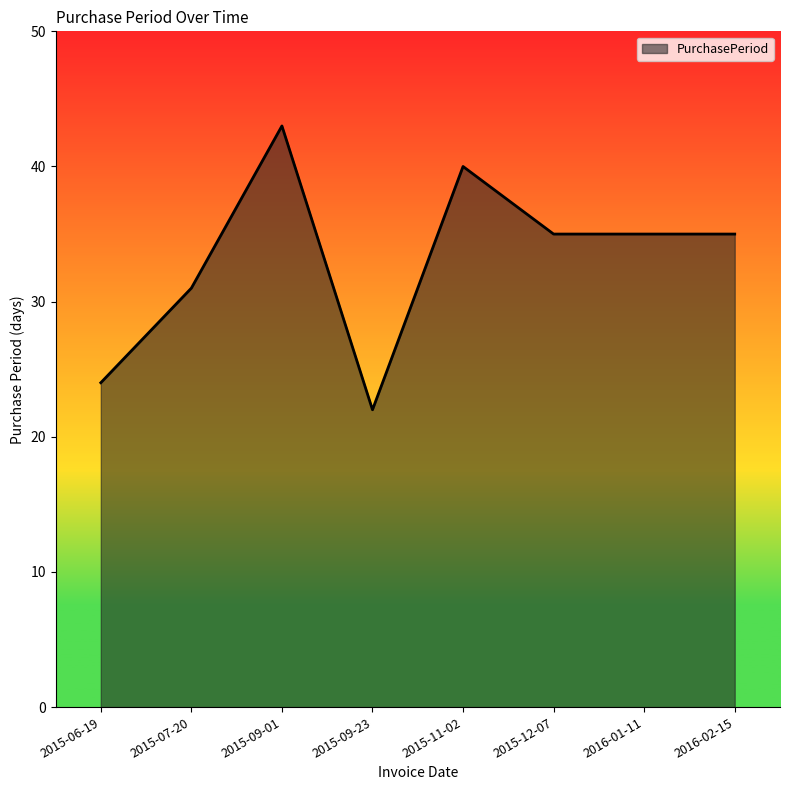

What is the difference between the maximum and minimum values?

21